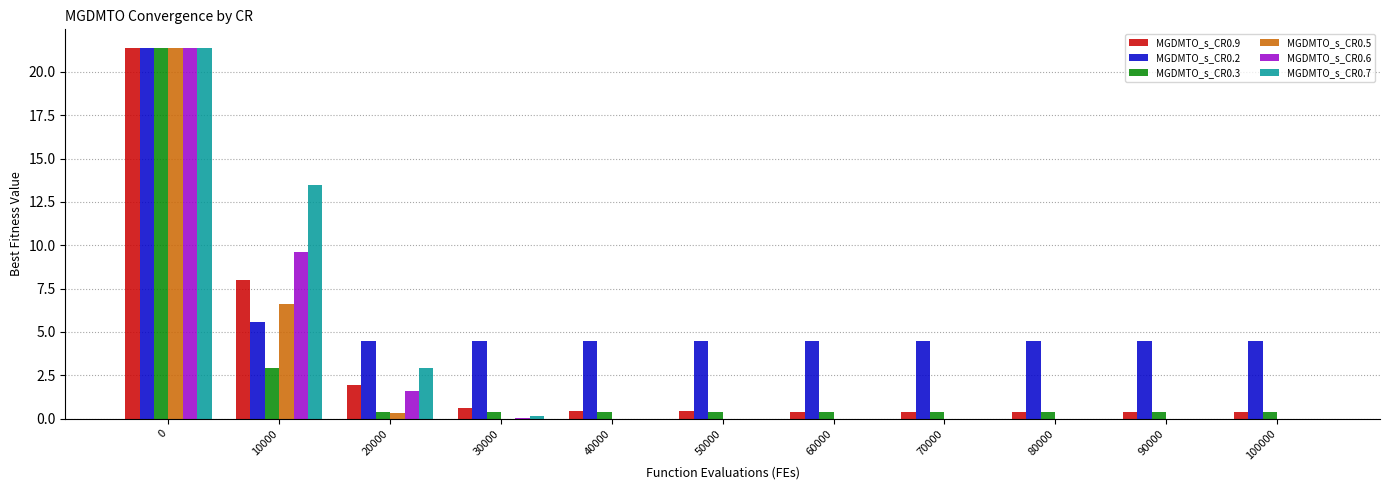

What value does the MGDMTO_s_CR0.9 series have at 50000?

0.4